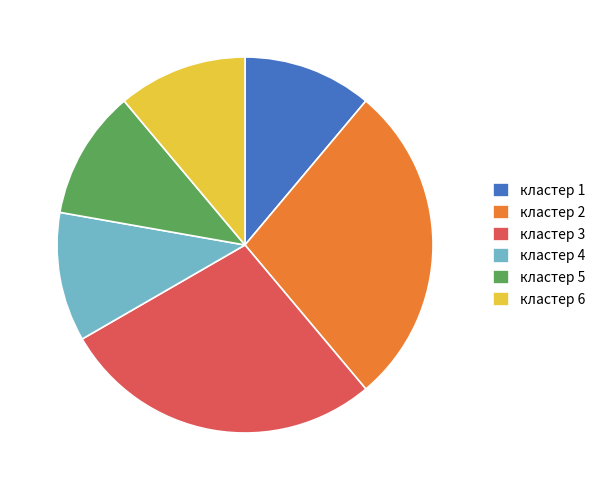

Is the sum of кластер 3 and кластер 4 greater than half?

No